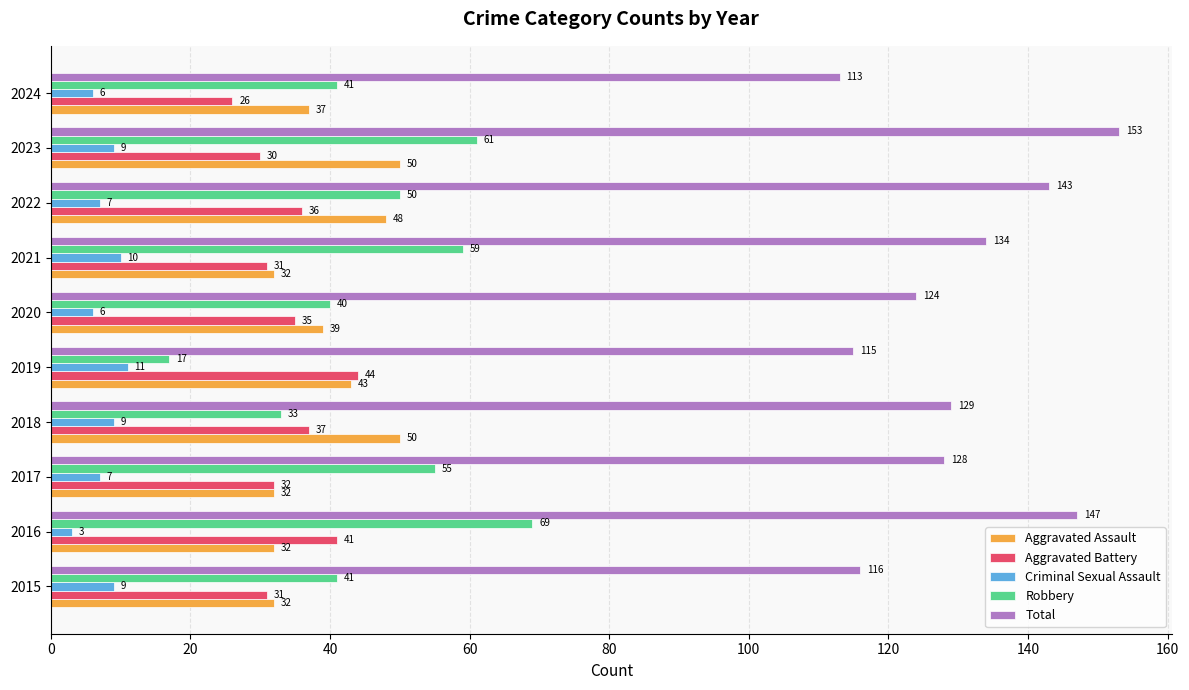

What is the minimum value shown in the chart?

3